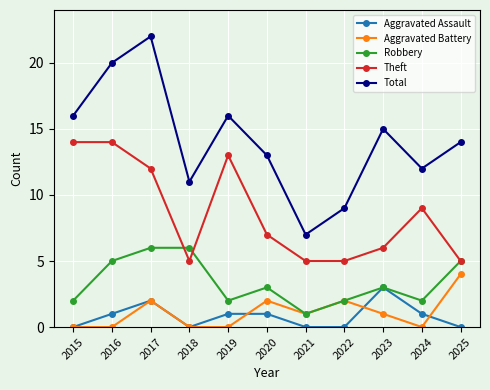

What is the average value of the Total series?

14